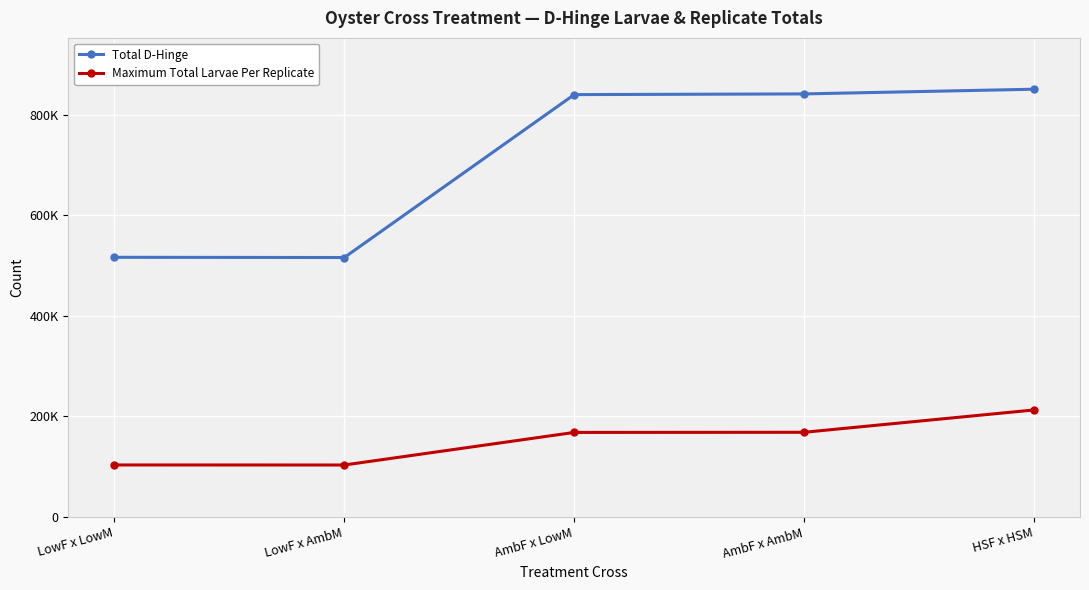

Is this an area chart (filled region under the line)?

No